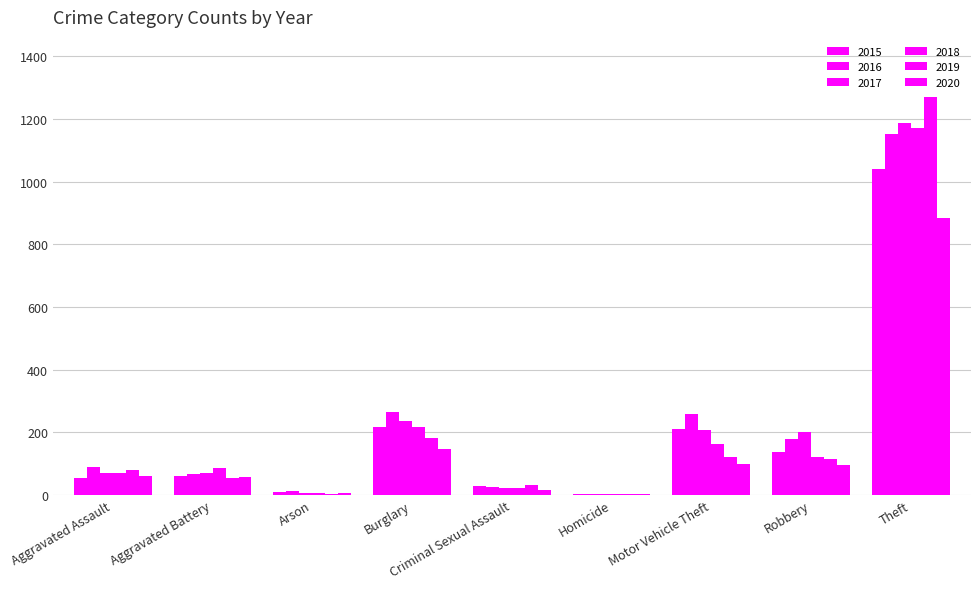

What is the minimum value for 2018?

4